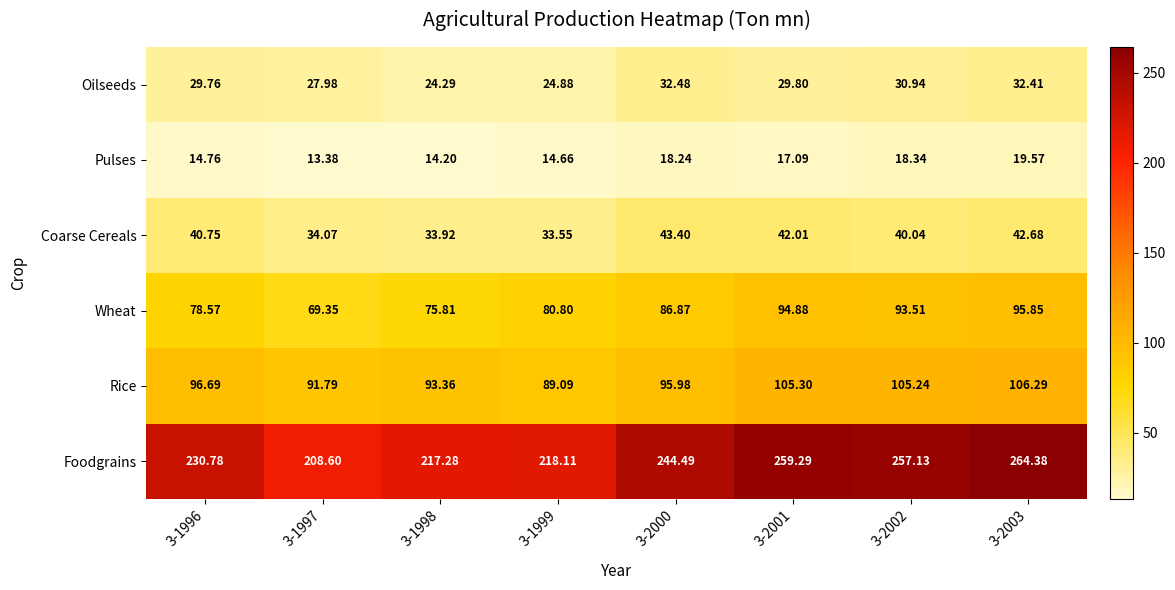

At 3-2002, list the series in order from smallest to largest.

Pulses, Oilseeds, Coarse Cereals, Wheat, Rice, Foodgrains